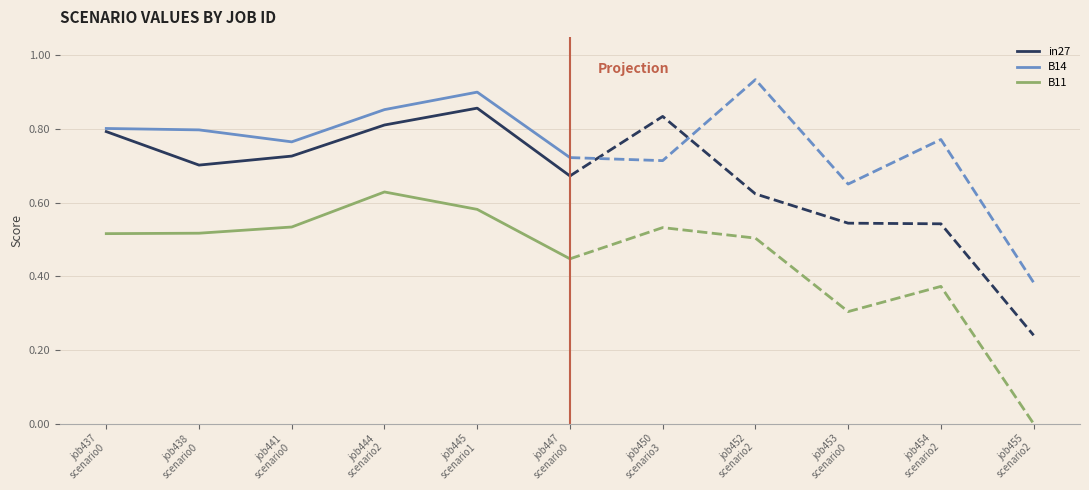

True or false: B14 and B11 cross at least once.

False